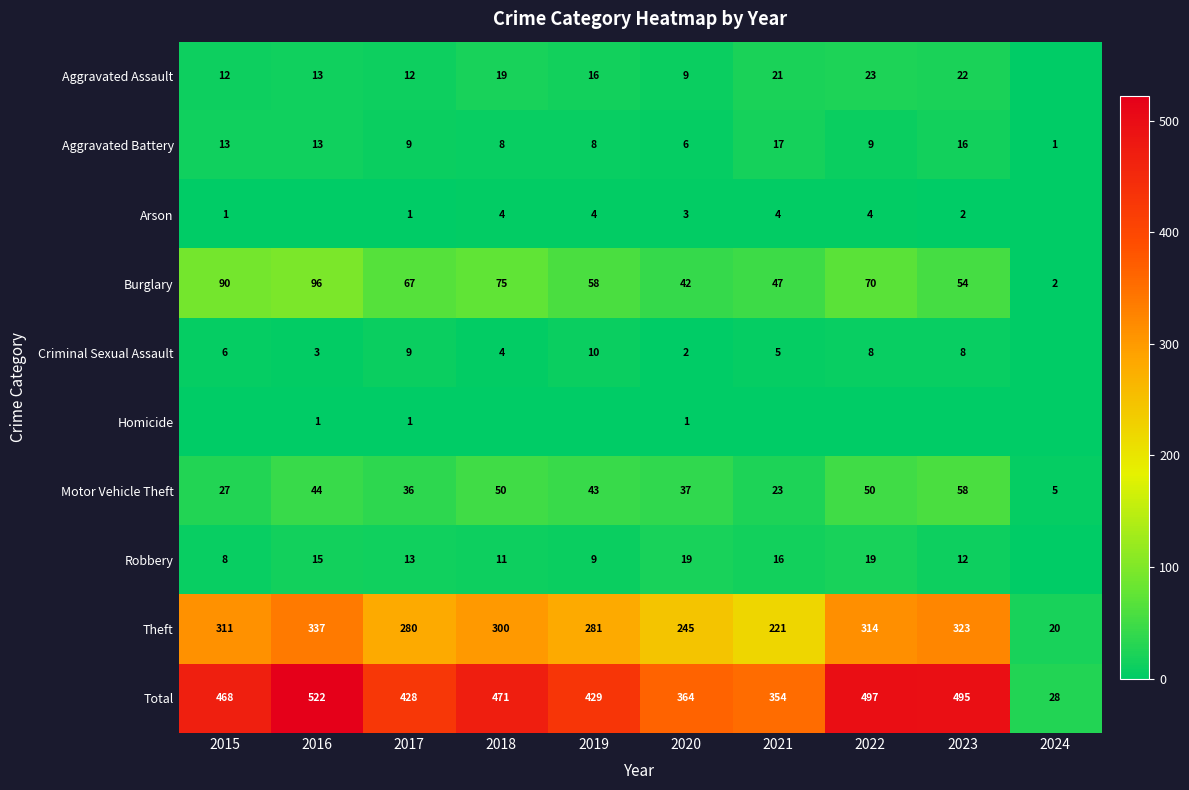

Is it true that Motor Vehicle Theft equals 83 at 2023?

False